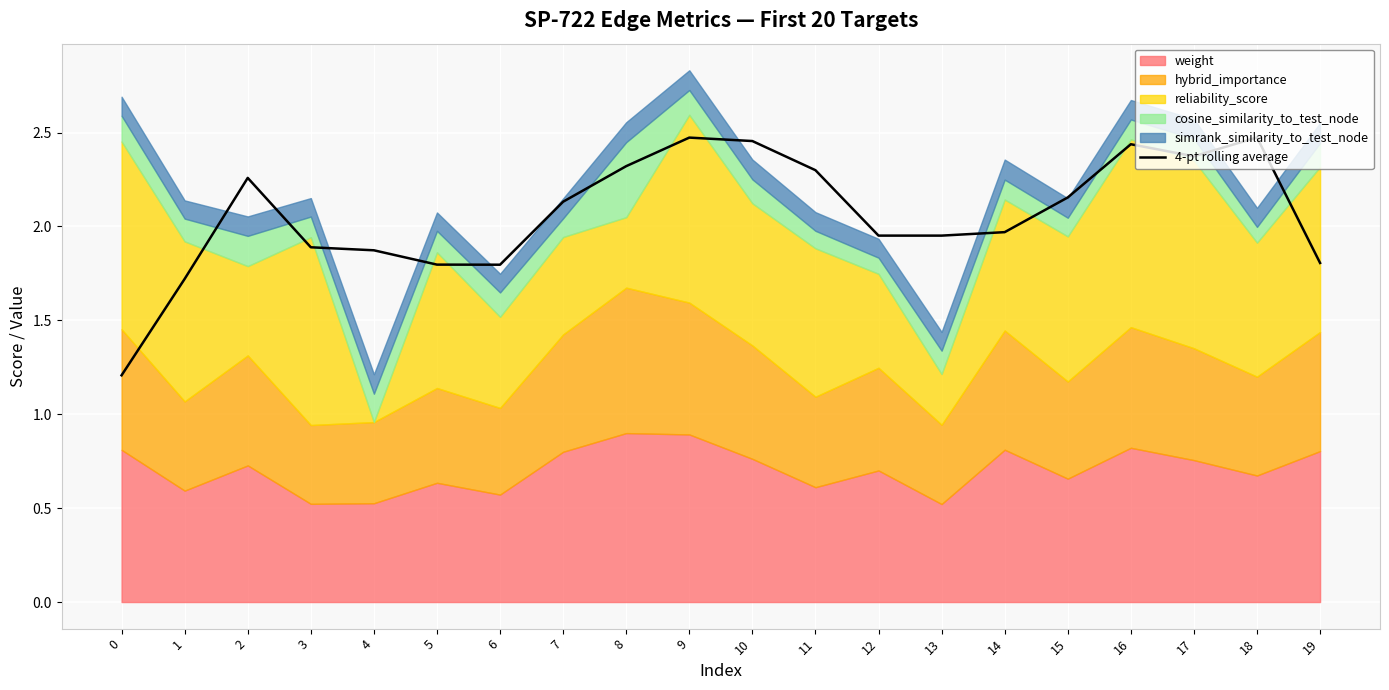

True or false: the data shows 2.3 at 11.

True